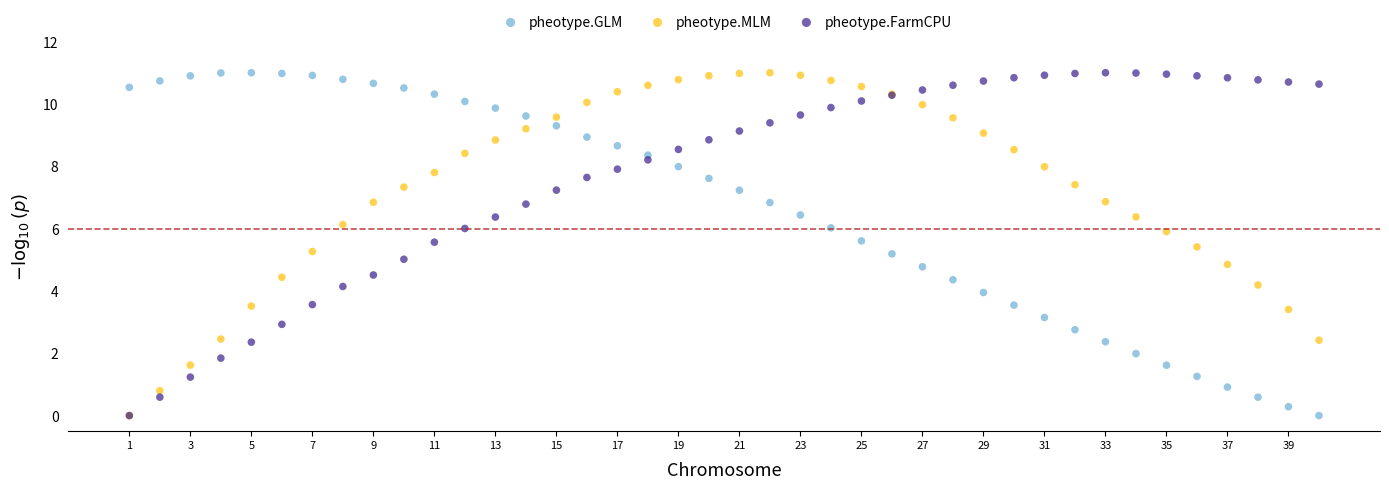

What are all the series names shown in the legend?

pheotype.GLM, pheotype.MLM, pheotype.FarmCPU